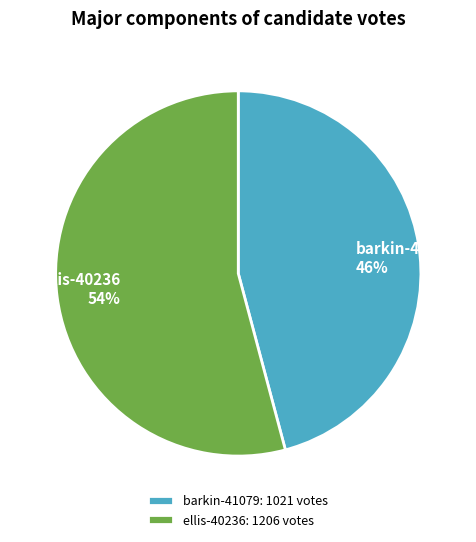

Count the number of slices in the pie.

2